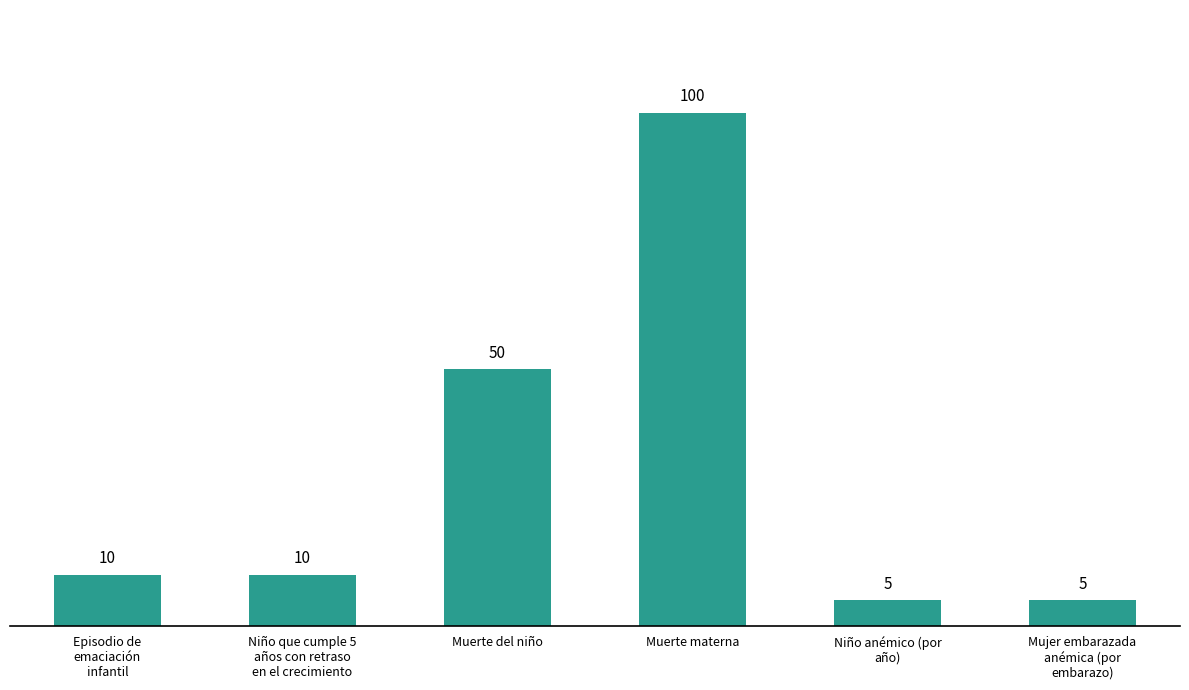

At which label is the value closest to 52?

Muerte del niño